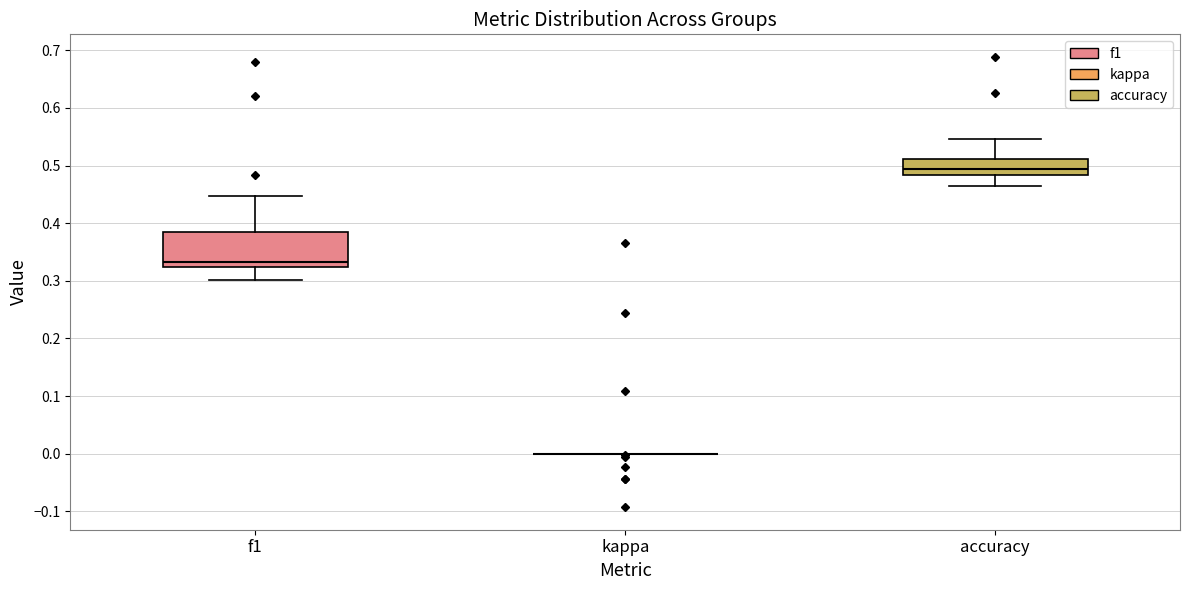

Which box is the tallest, from its lower edge to its upper edge?

f1